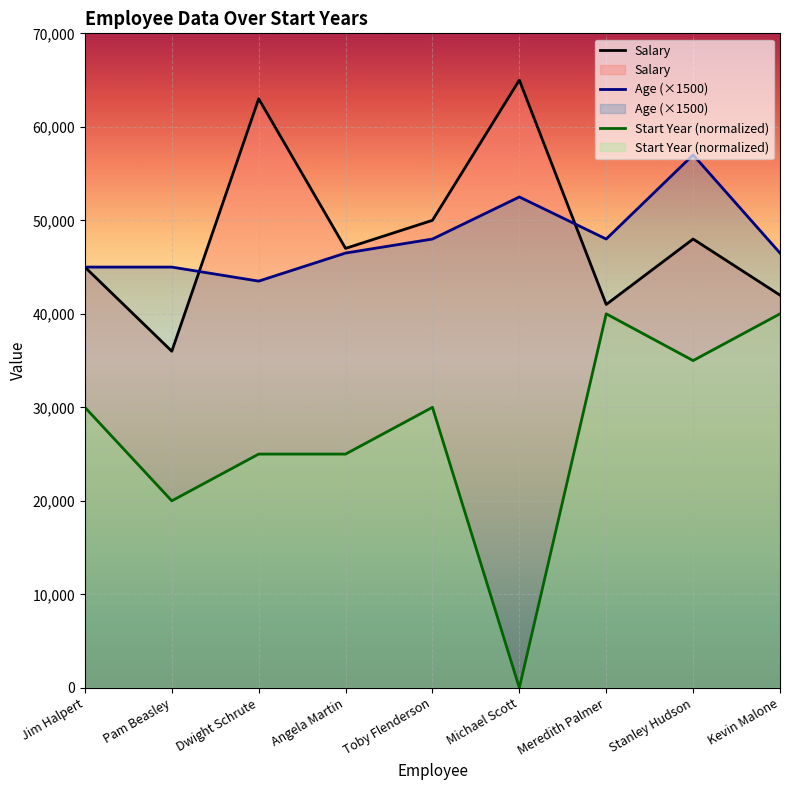

What position from the right is Angela Martin?

6